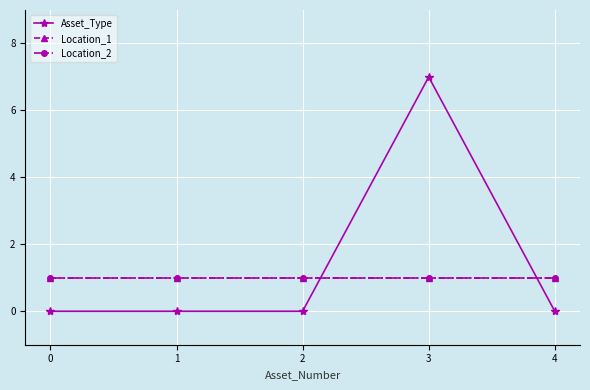

After their last crossing, which series has the higher values: Location_1 or Asset_Type?

Location_1